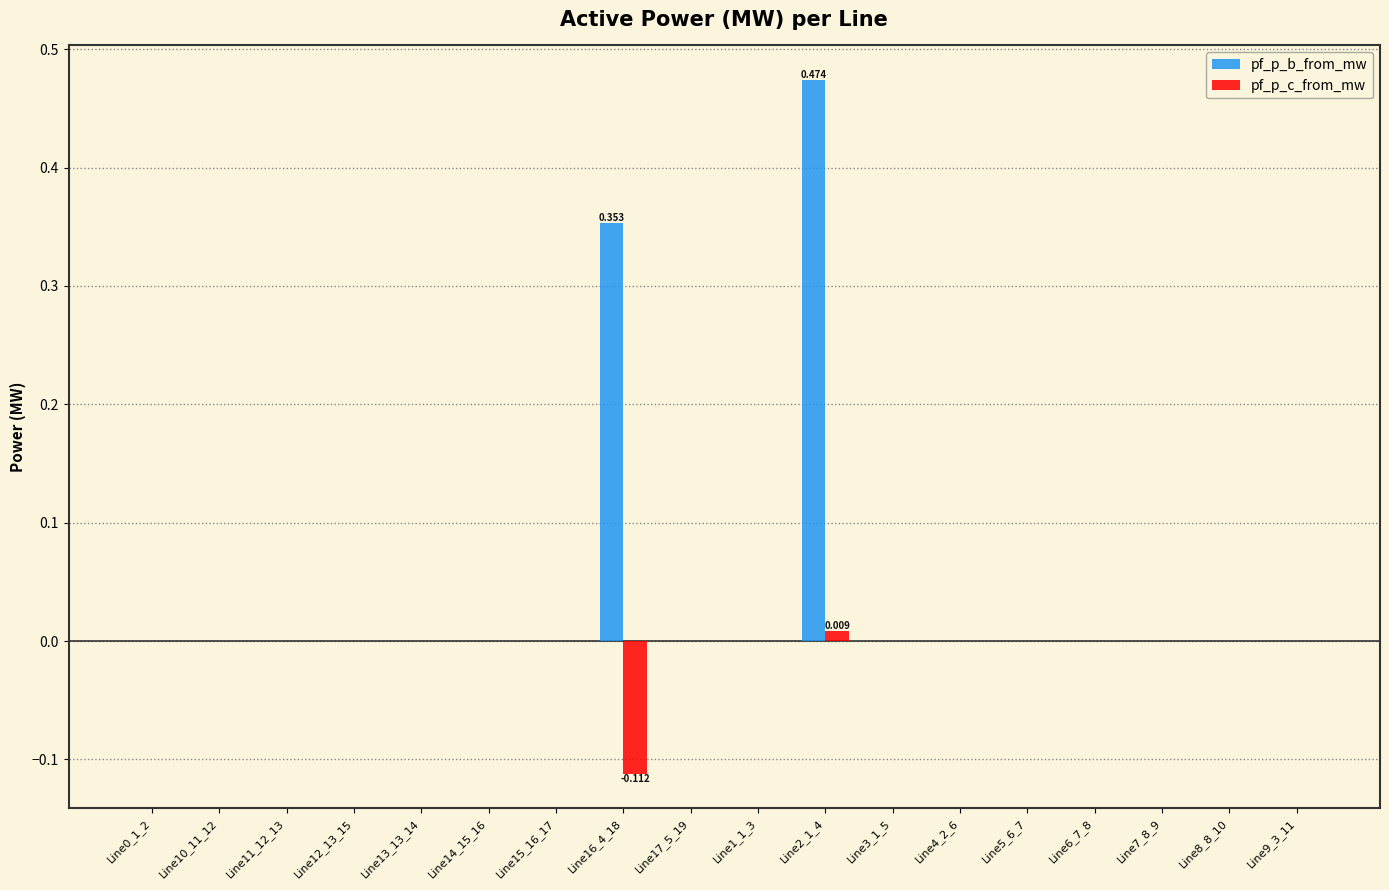

Which series has the largest total across all categories?

pf_p_b_from_mw